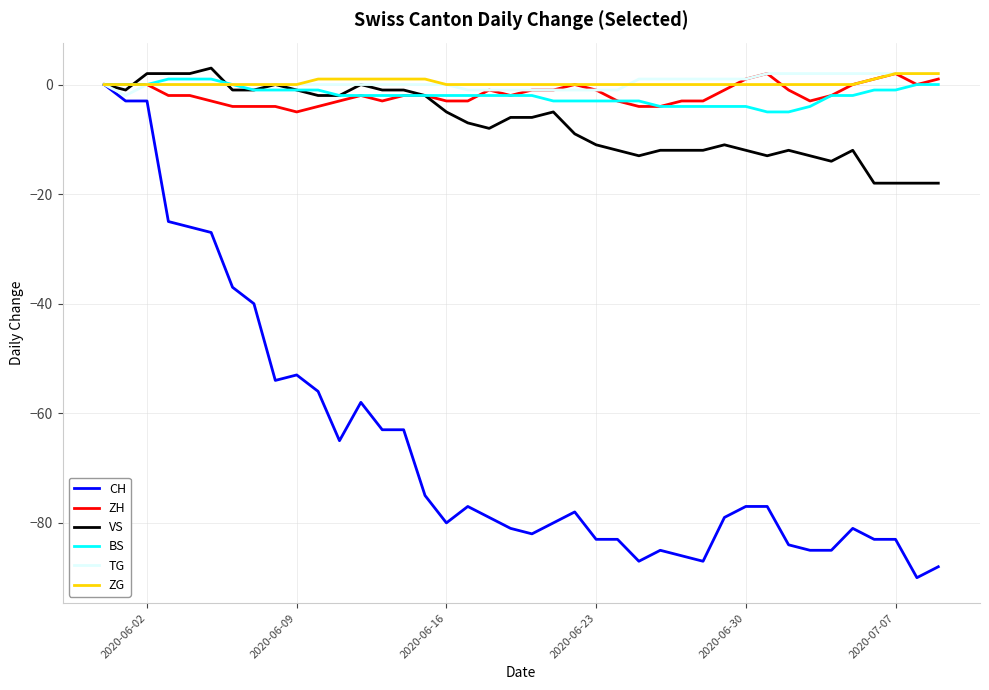

Which series has the largest range (max minus min)?

CH